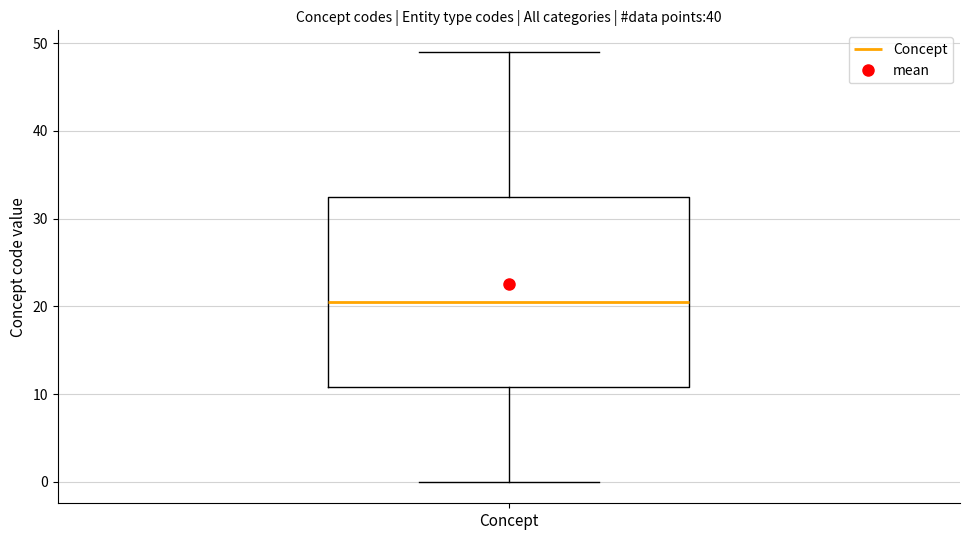

Transcribe this box plot: give where the median line is, the range the box spans, and where the two whiskers end, as read against the y-axis. The values are not printed on the chart, so give them approximately, as read against the axis.

median 21, box 11 to 33, whiskers 0 to 49